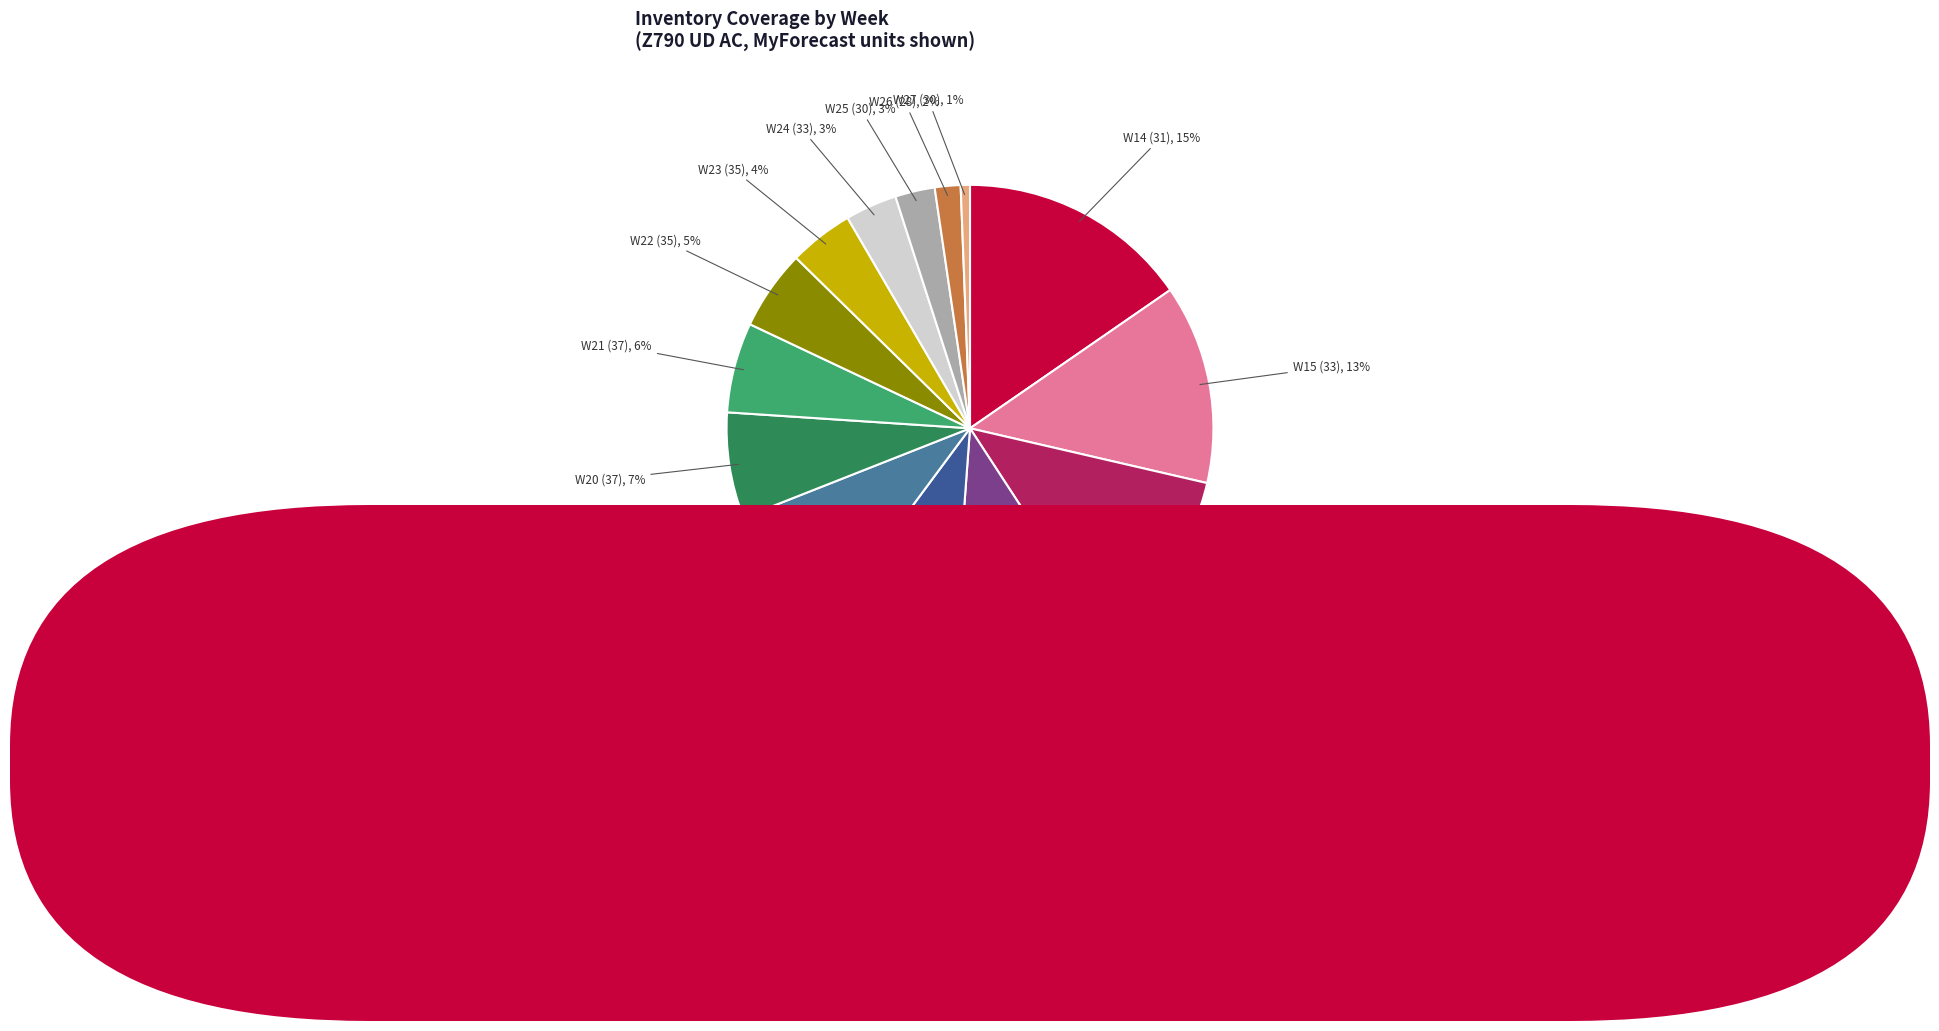

Count the number of slices in the pie.

14